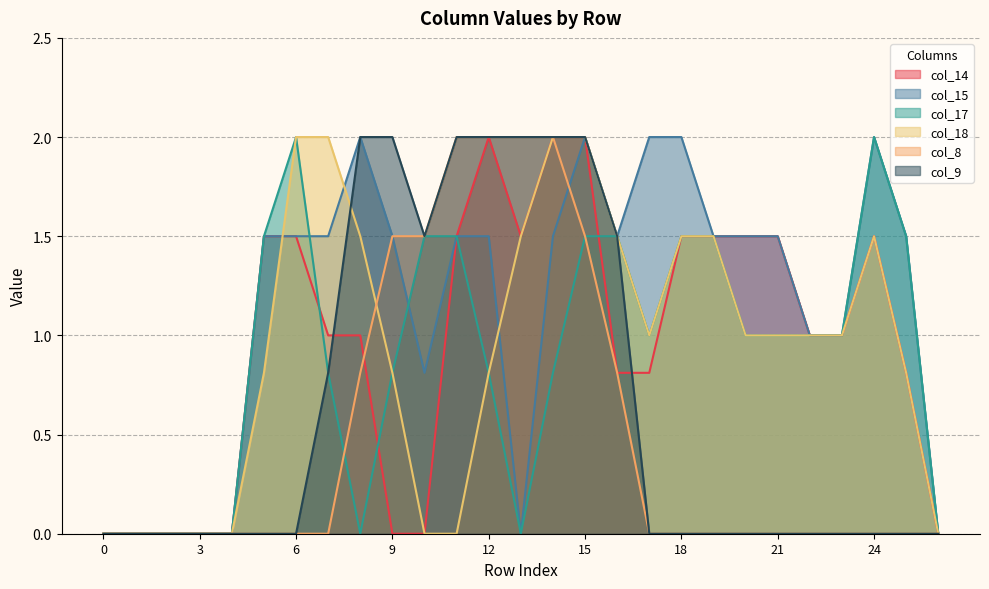

Which series has the widest spread of values?

col_14